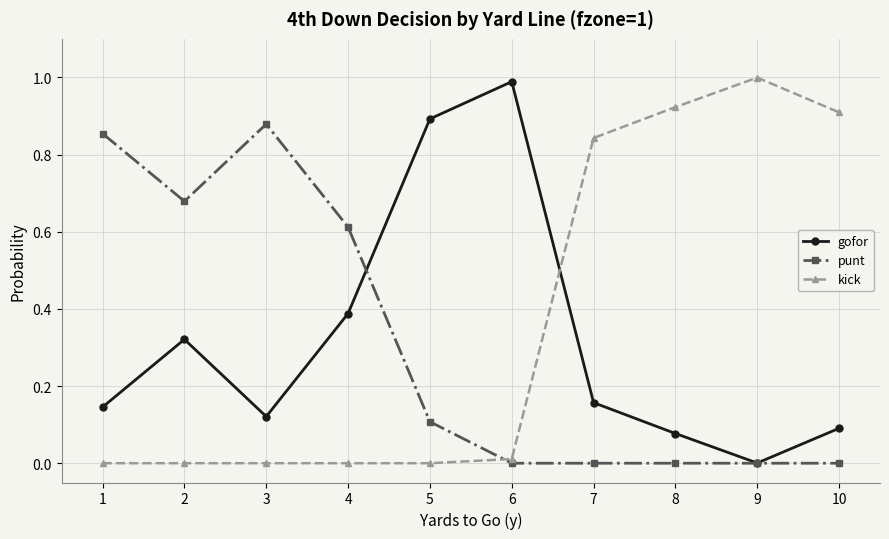

The kick series shows 0.0 at 1. True or false?

True